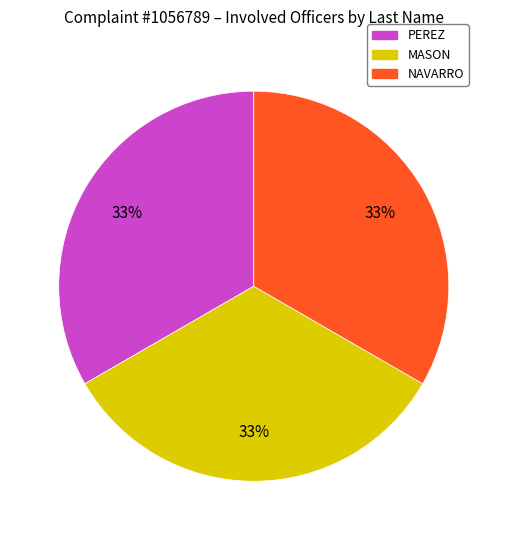

What is the ratio of the value at PEREZ to the value at NAVARRO?

1.0